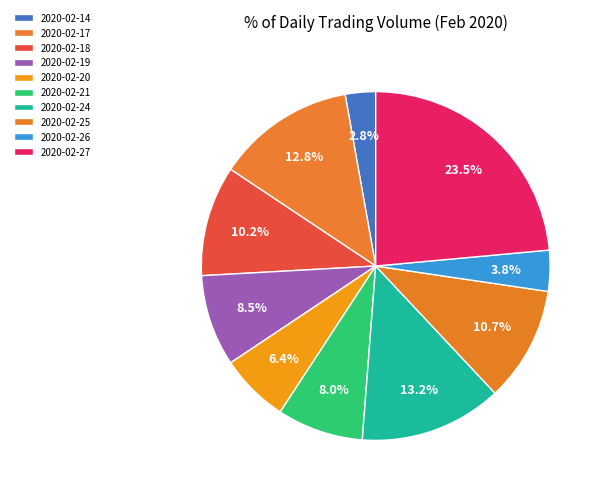

Rank the categories by value from lowest to highest.

2020-02-14, 2020-02-26, 2020-02-20, 2020-02-21, 2020-02-19, 2020-02-18, 2020-02-25, 2020-02-17, 2020-02-24, 2020-02-27